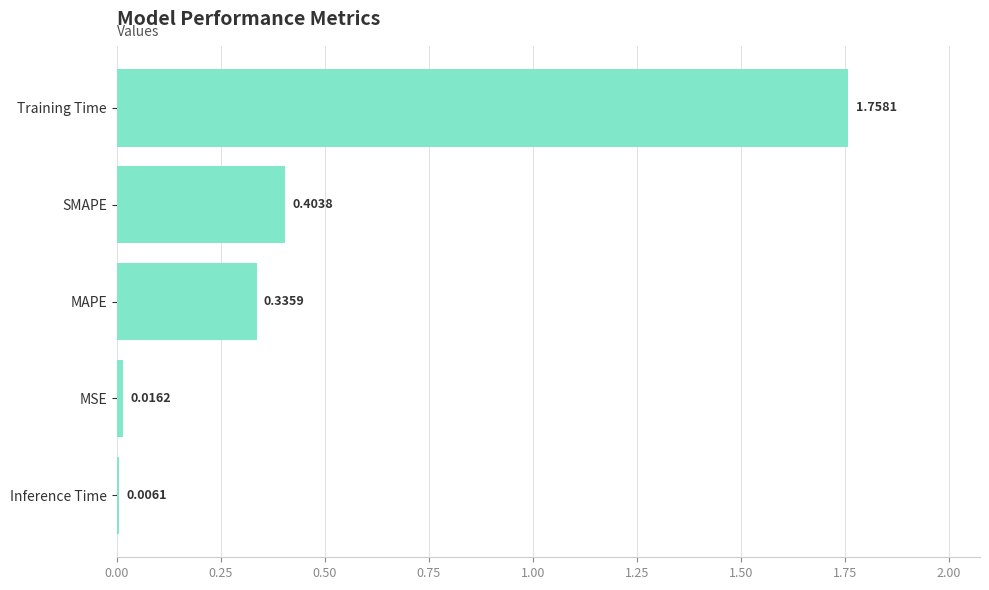

What is the change in value from Inference Time to SMAPE?

+0.4